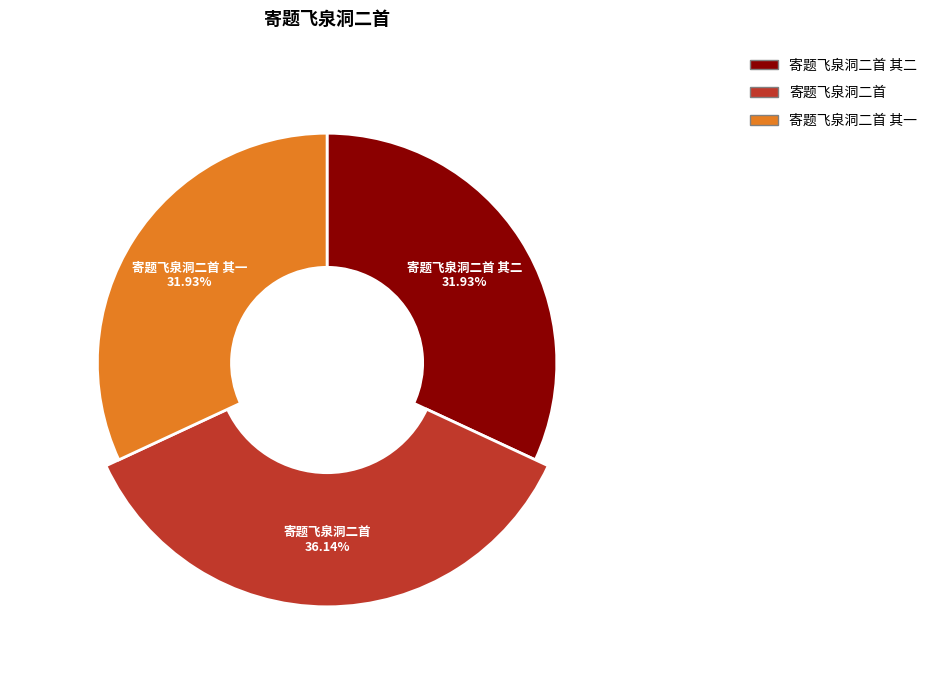

How many segments does this pie chart have?

3